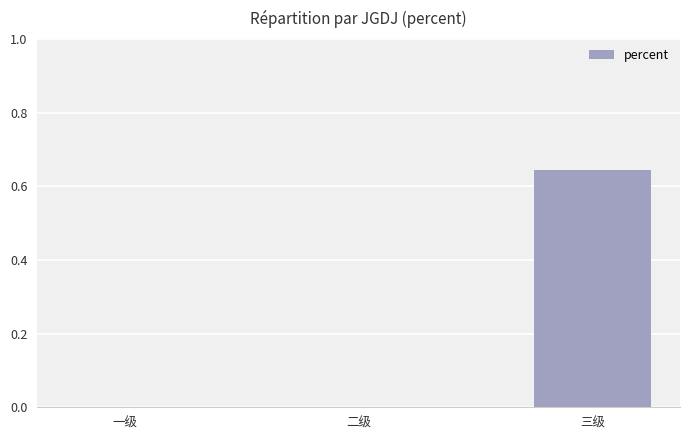

Is it true that the value at 一级 is 0.0?

True